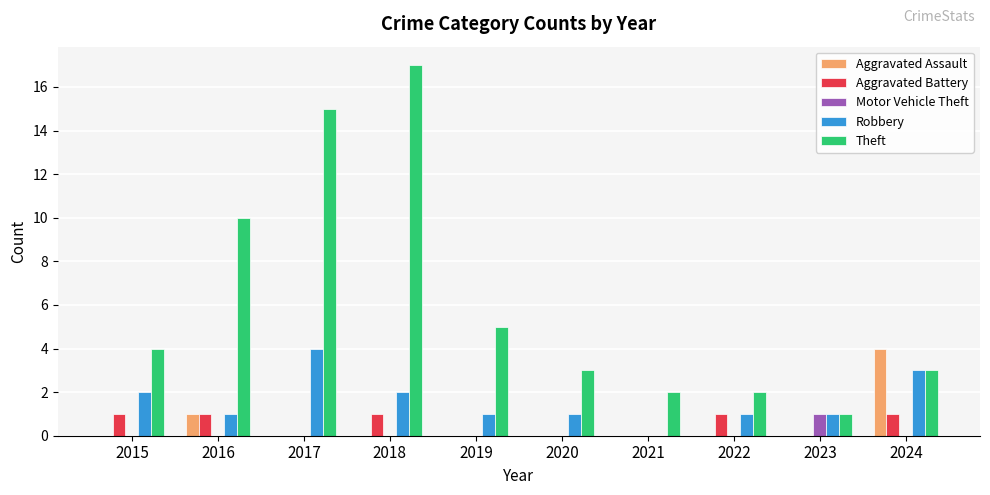

Which series has the largest range (max minus min)?

Theft